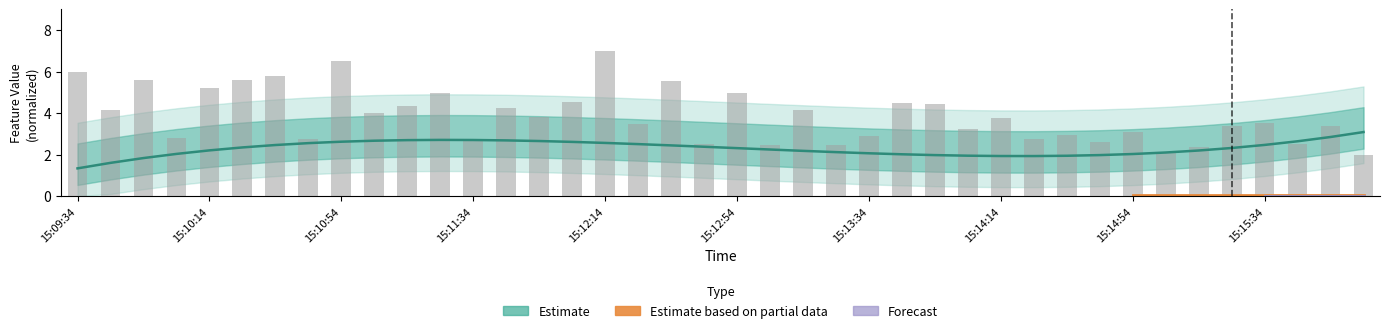

Between 15:13:34 and 15:14:14, which is larger?

15:14:14